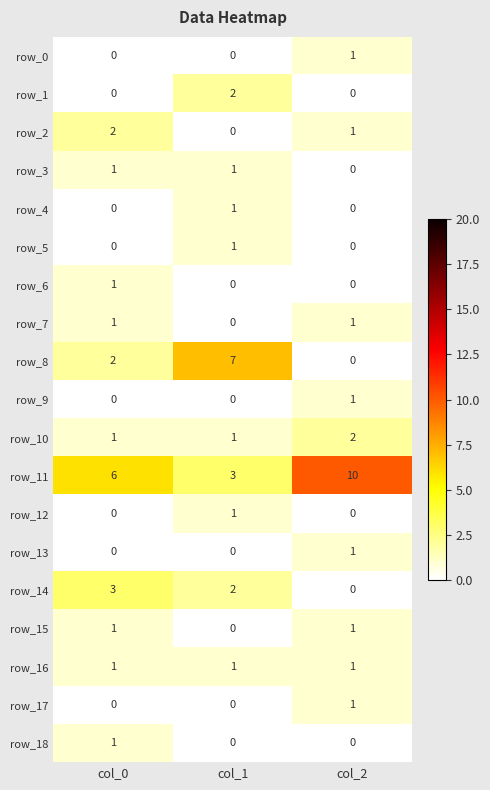

Reading left to right, extract all data points from this chart.

row_0: 0	0	1
row_1: 0	2	0
row_2: 2	0	1
row_3: 1	1	0
row_4: 0	1	0
row_5: 0	1	0
row_6: 1	0	0
row_7: 1	0	1
row_8: 2	7	0
row_9: 0	0	1
row_10: 1	1	2
row_11: 6	3	10
row_12: 0	1	0
row_13: 0	0	1
row_14: 3	2	0
row_15: 1	0	1
row_16: 1	1	1
row_17: 0	0	1
row_18: 1	0	0